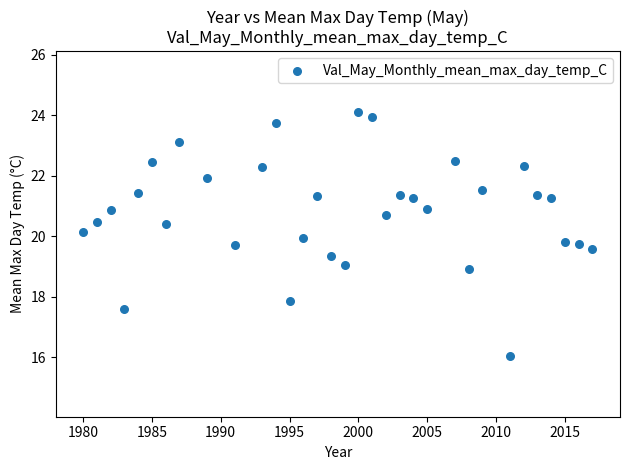

What is the range of X values (max minus min)?

37.0